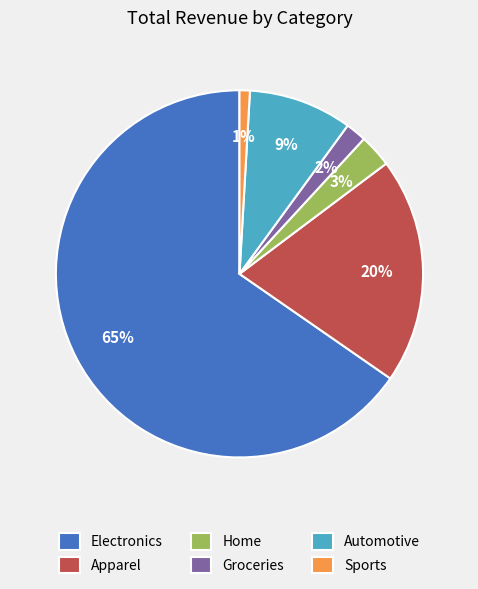

Is there any slice that represents more than half of the pie?

Yes